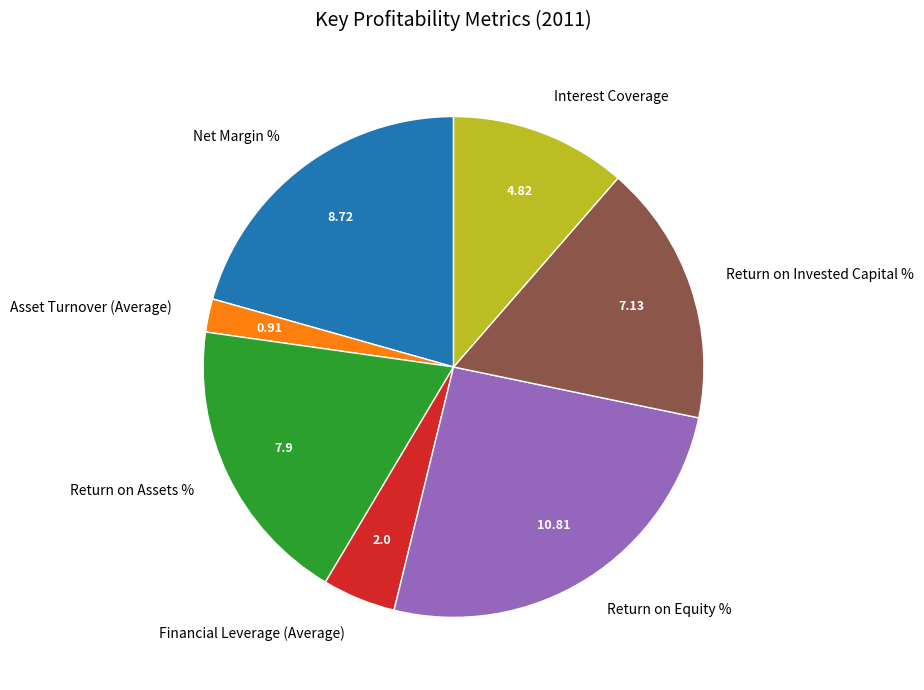

How many segments does this pie chart have?

7